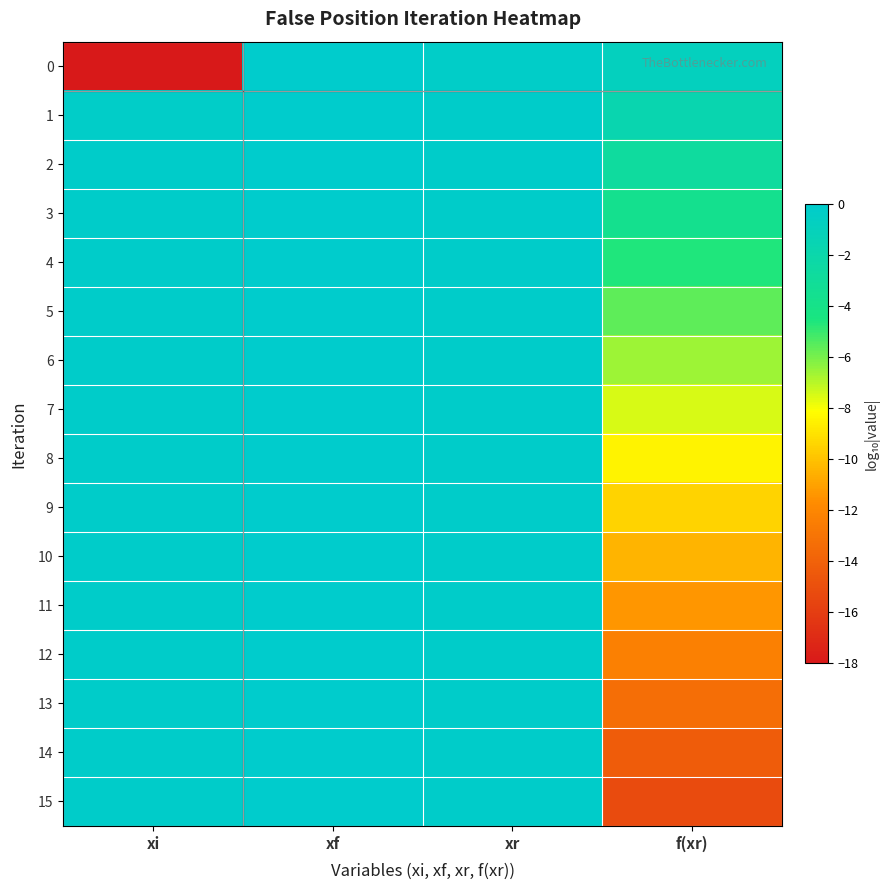

Which series has the largest total across all categories?

1